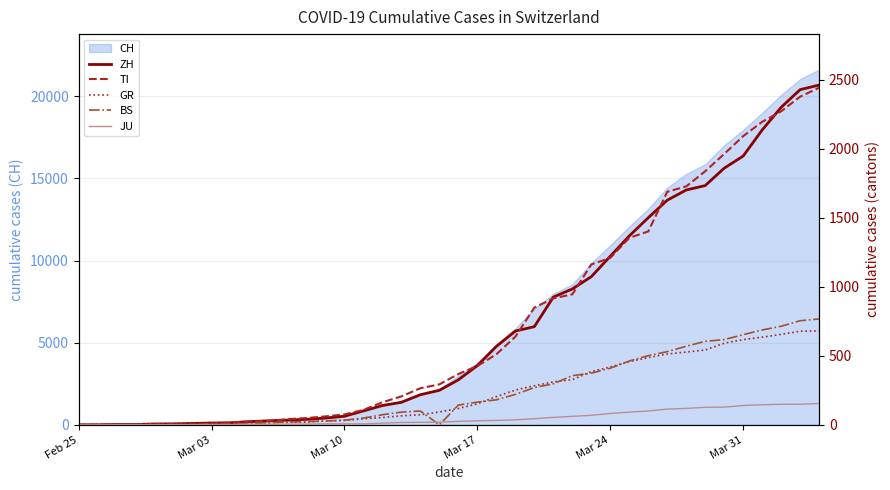

What is the average value of the ZH series?

728